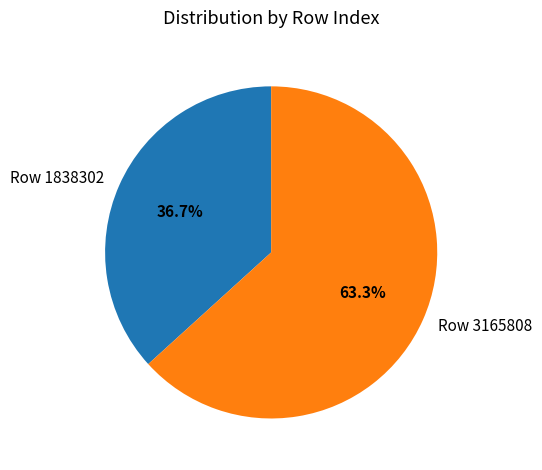

To the nearest percent, what is the difference between the largest and smallest slice percentages?

27%